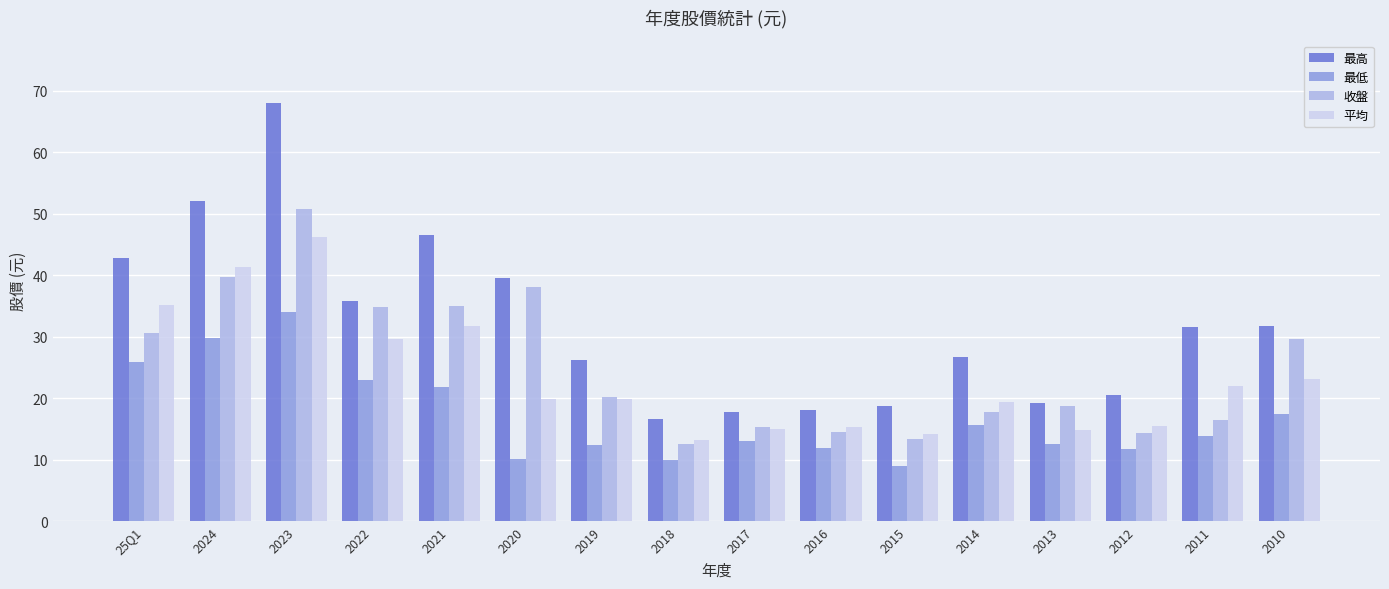

Rank the series by their maximum value, from lowest to highest.

最低, 平均, 收盤, 最高